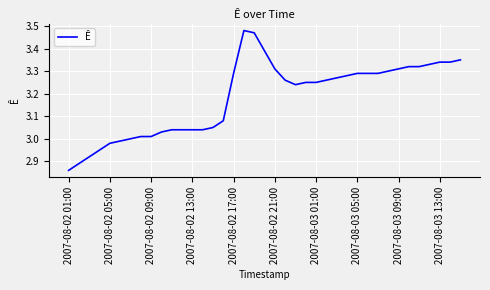

What is the difference between the maximum and minimum values?

0.6